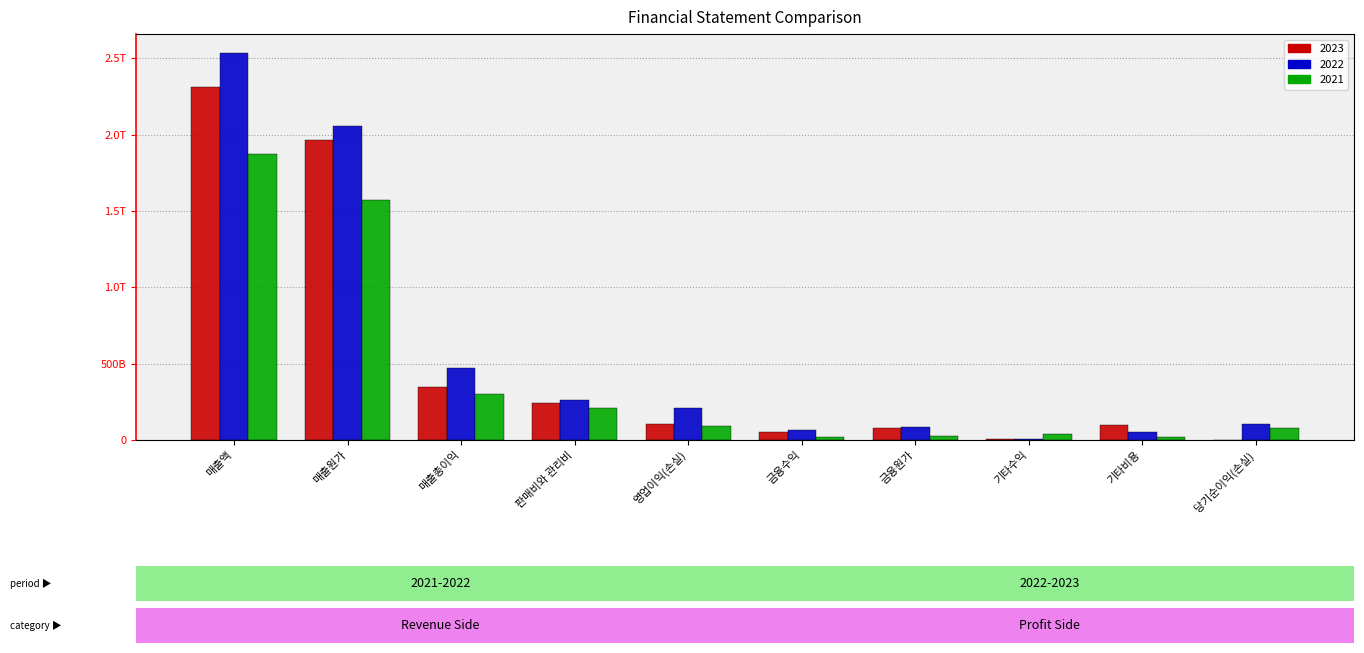

Which has a higher value, 판매비와 관리비 or 매출액?

매출액